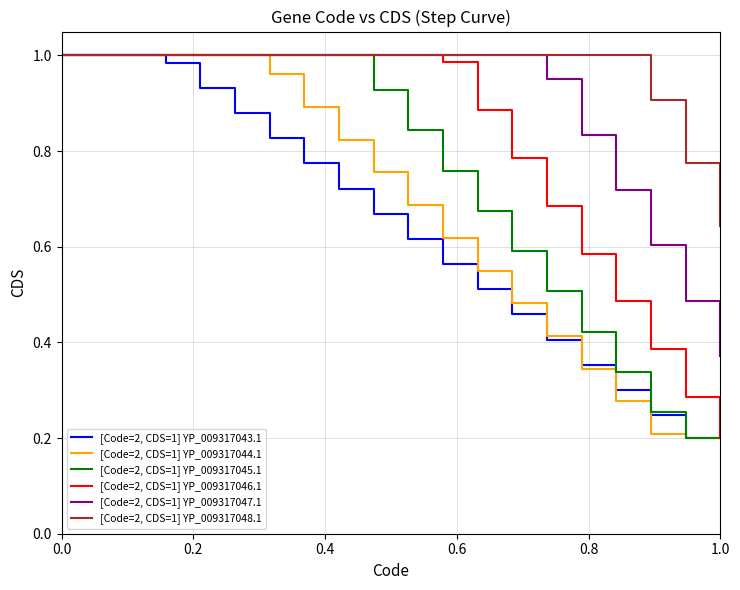

Which series has the largest total across all categories?

[Code=2, CDS=1] YP_009317048.1